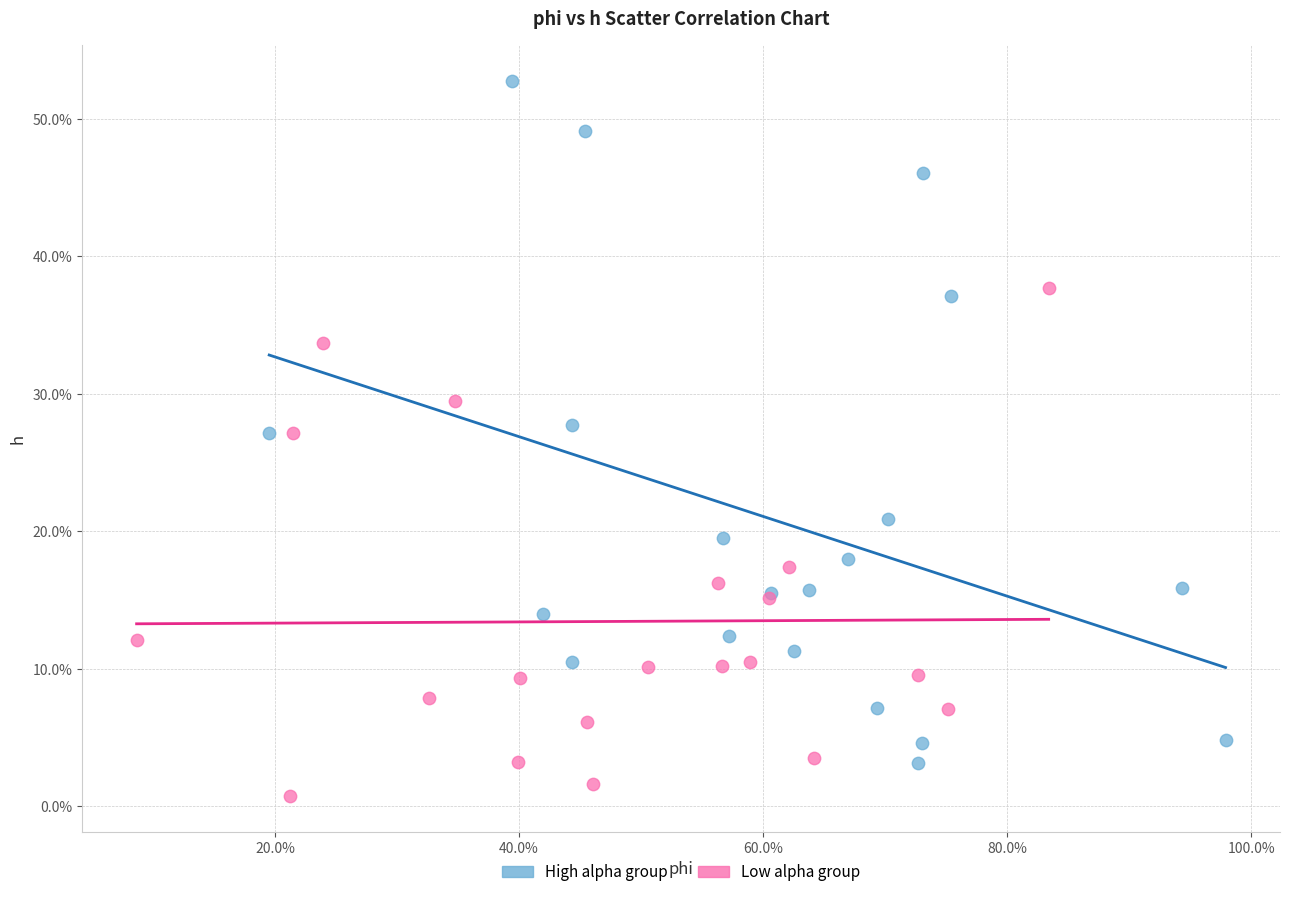

Which series has the largest Y range (max minus min)?

High alpha group